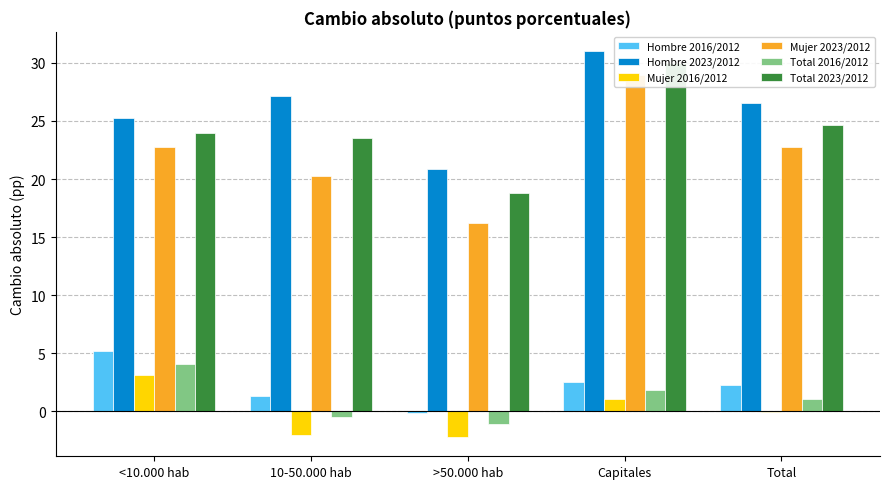

At which label does Mujer 2023/2012 reach its minimum?

>50.000 hab